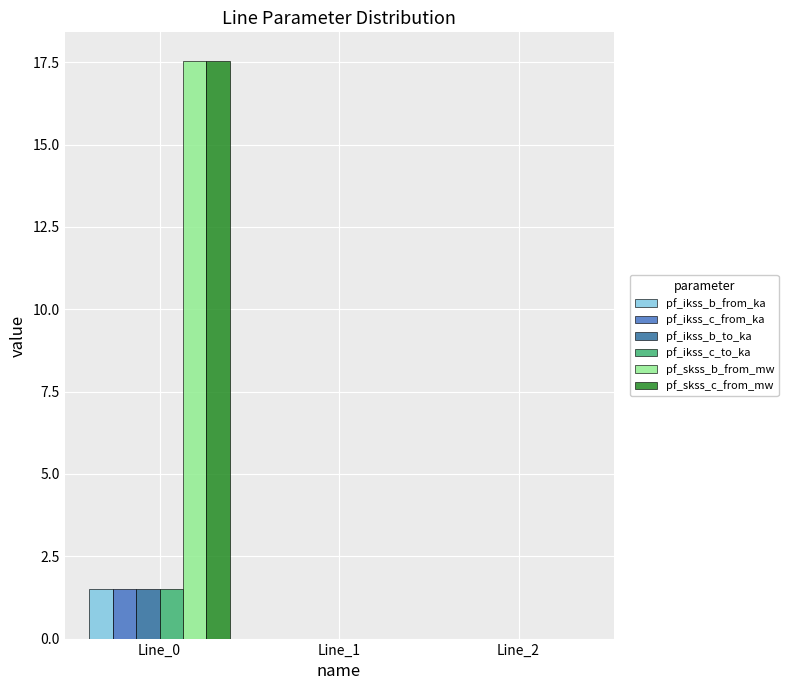

True or false: pf_ikss_c_from_ka has a value of -0.6 at Line_2.

False